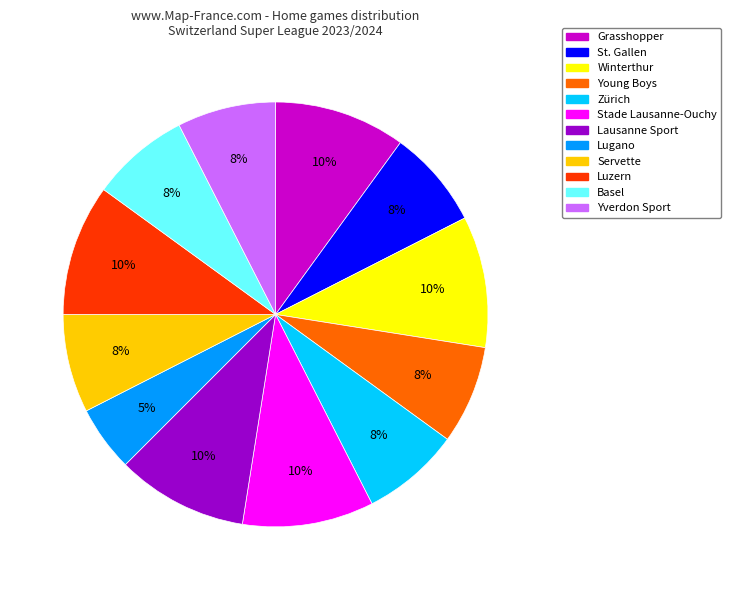

Does any single category account for the majority?

No